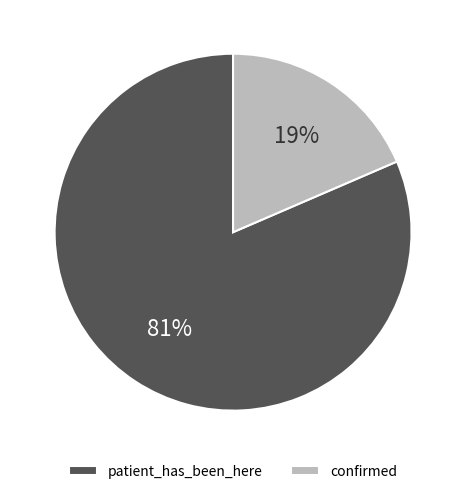

What is the largest slice in the pie chart?

patient_has_been_here